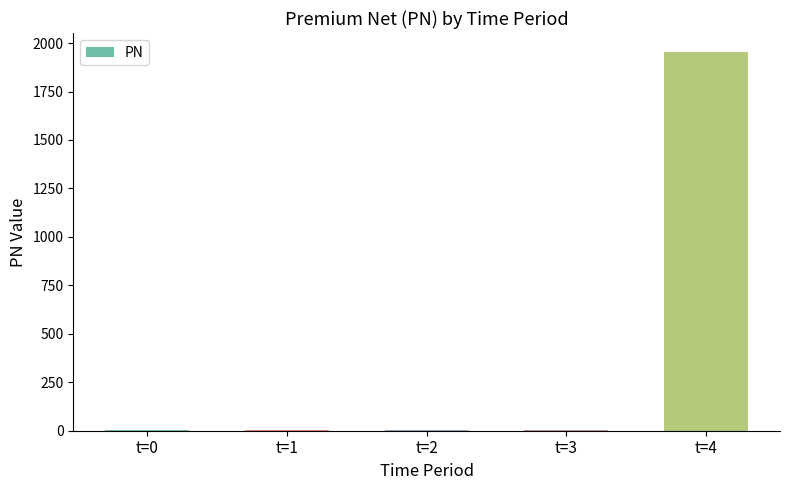

What is the sum of all values?

1974.8